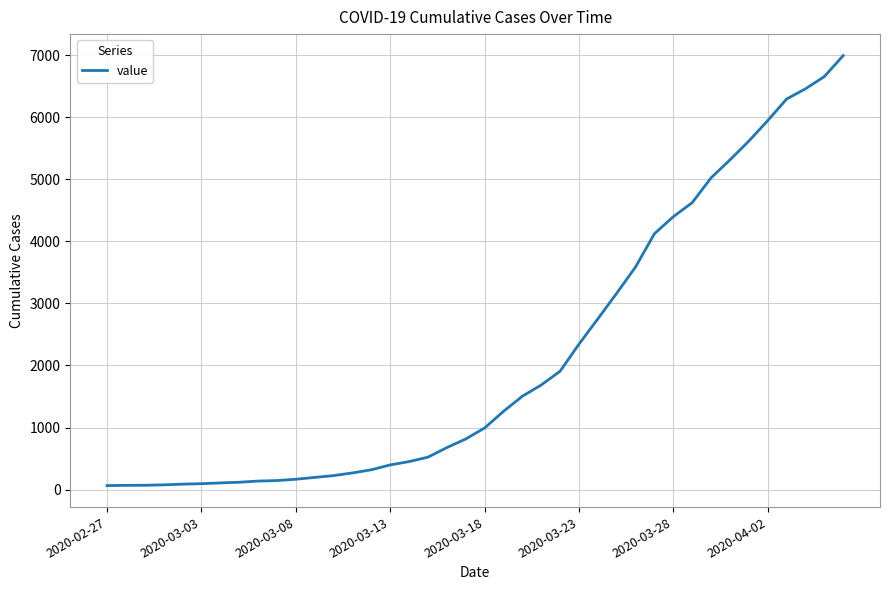

What is the maximum value shown in the chart?

6994